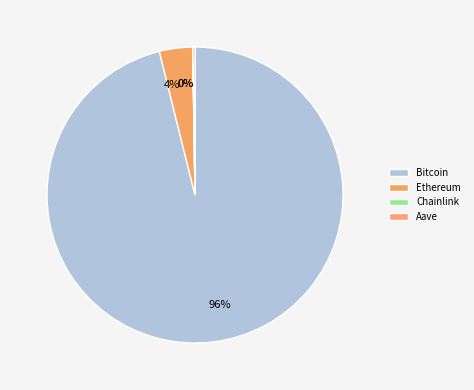

What portion of the pie excludes Chainlink?

100.0%